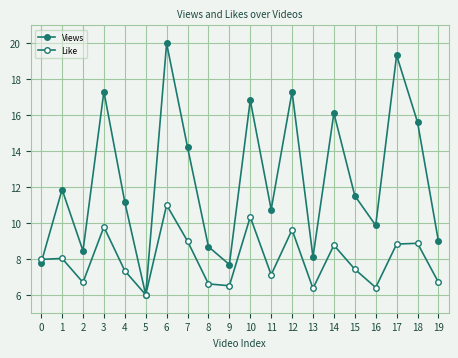

What is the maximum value for Views?

20.0